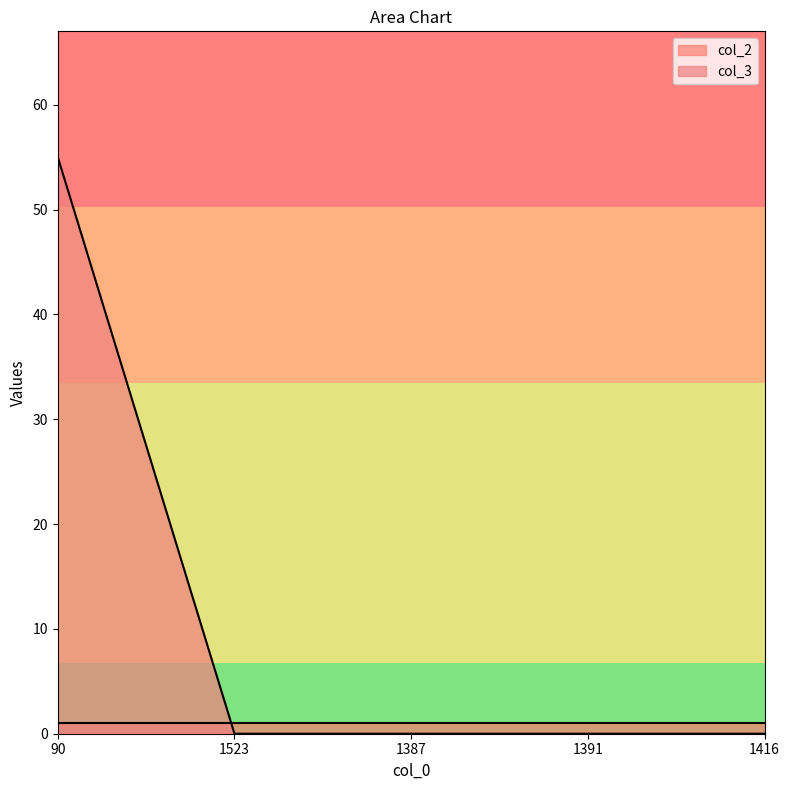

Rank the categories by value from lowest to highest.

1523, 1387, 1391, 1416, 90